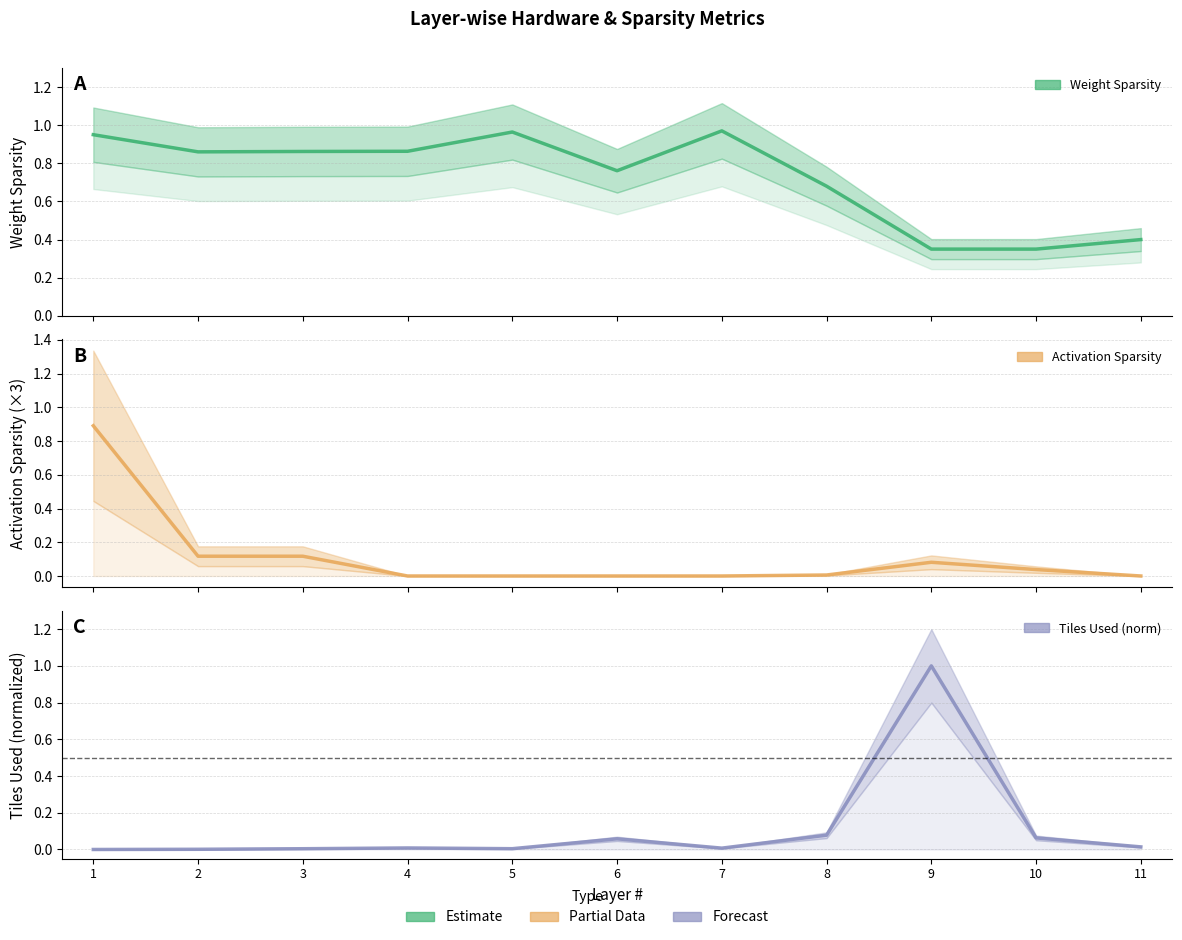

True or false: Weight Sparsity has a value of 0.9 at 4.

True